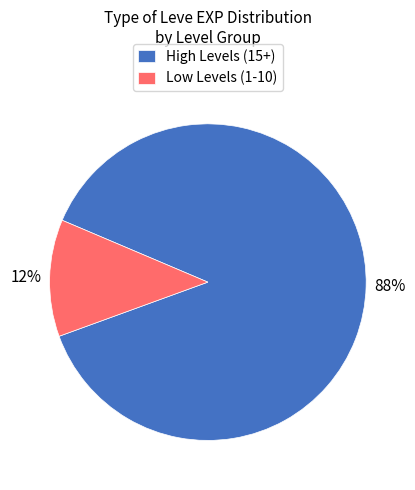

Is there a majority slice in this chart?

Yes